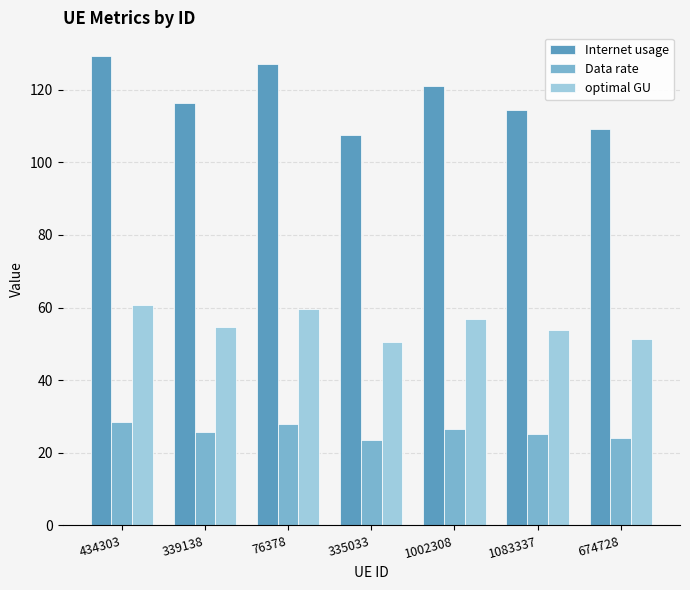

What is the total value across all series at 1002308?

204.5